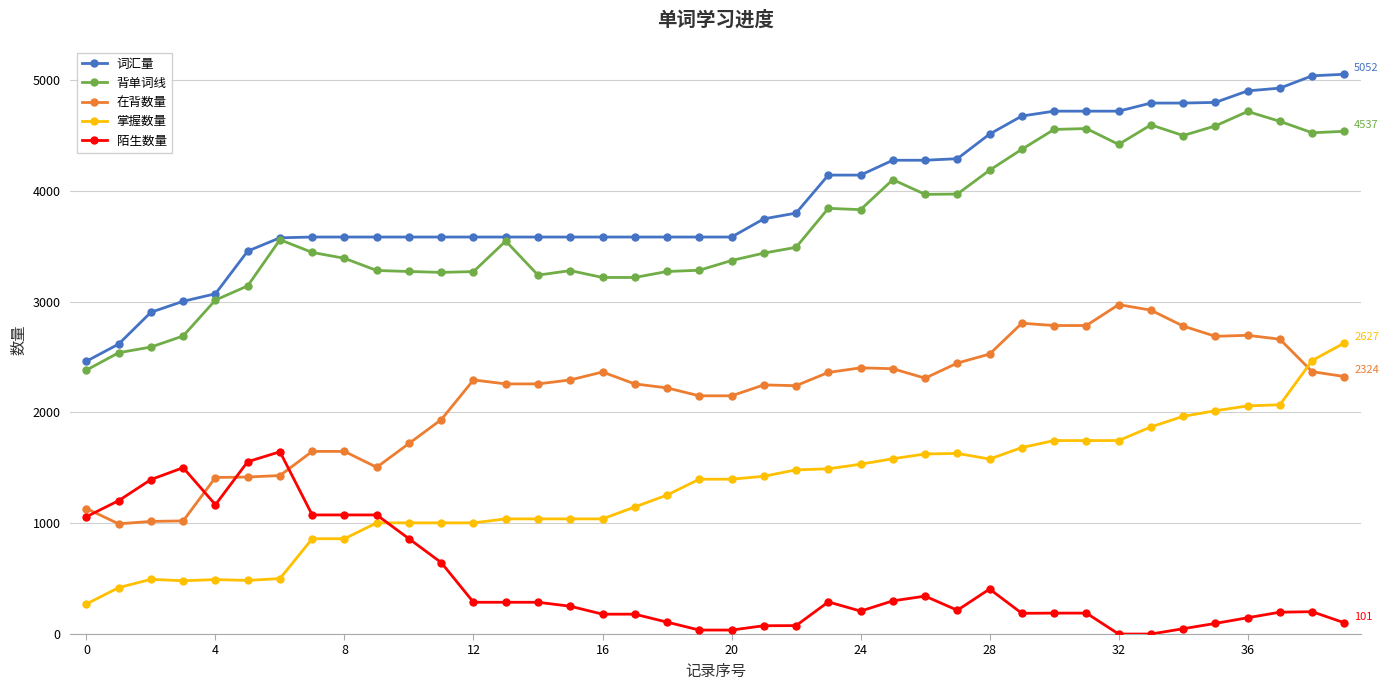

How many categories are shown in the chart?

40